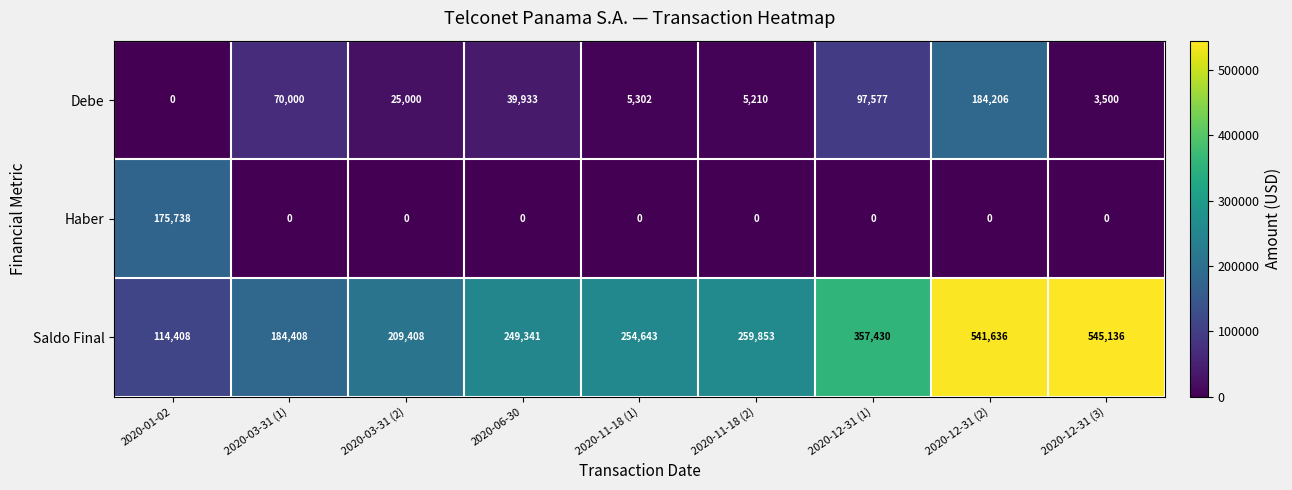

The Haber series shows -107656 at 2020-03-31 (2). True or false?

False